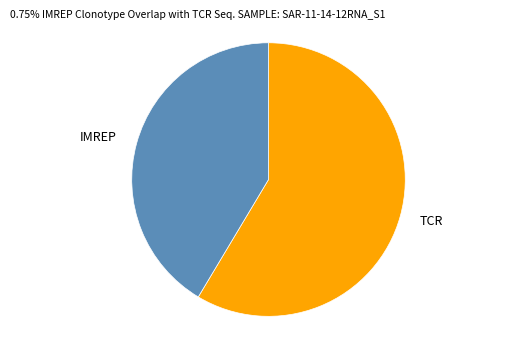

Which category accounts for the majority?

TCR